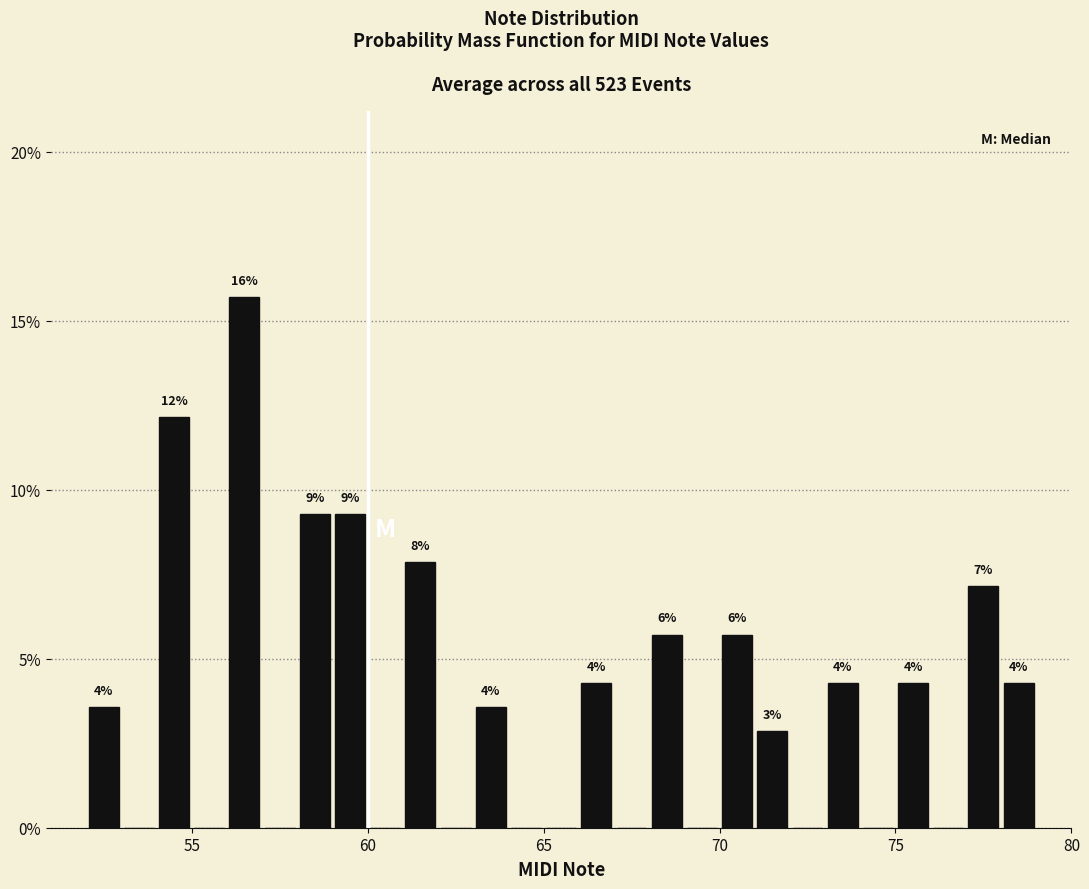

Read against the x-axis, roughly where is the centre of the tallest bar?

56.5